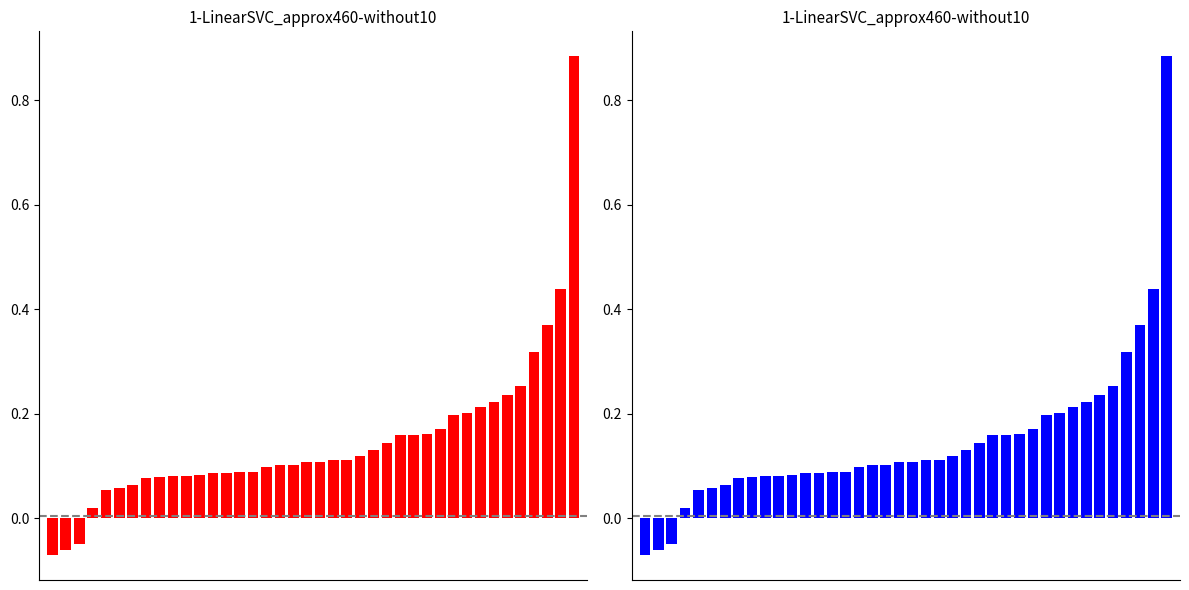

What is the value of the 13th bar from the left?

0.1